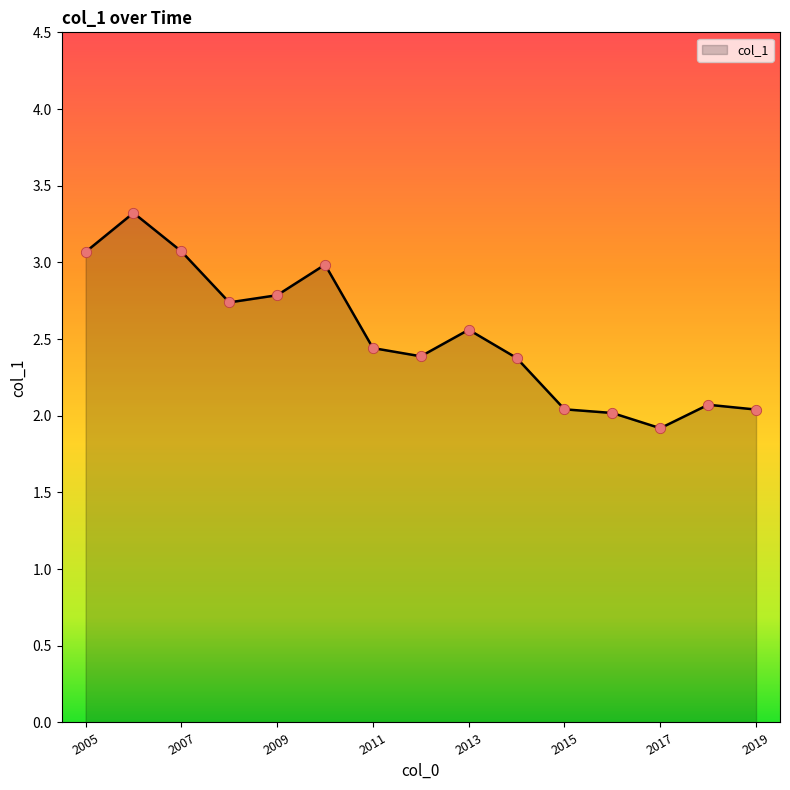

What is the smallest value displayed?

1.9